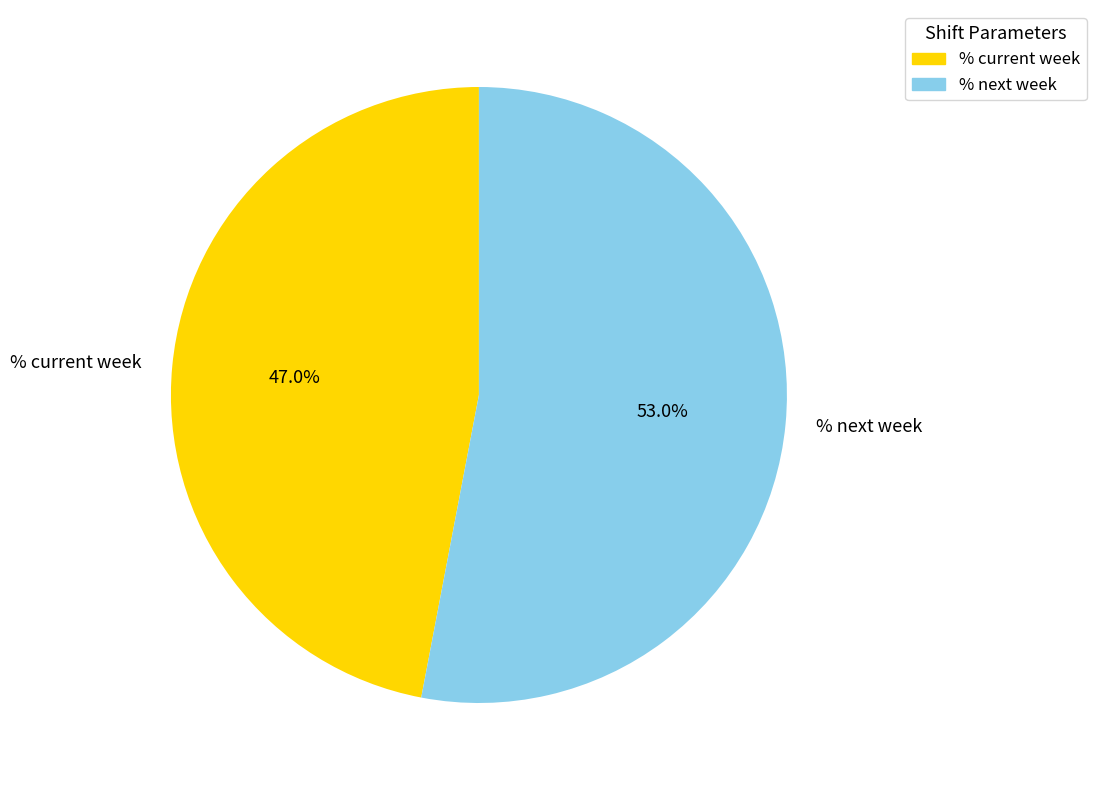

Is % next week the majority of the pie?

Yes